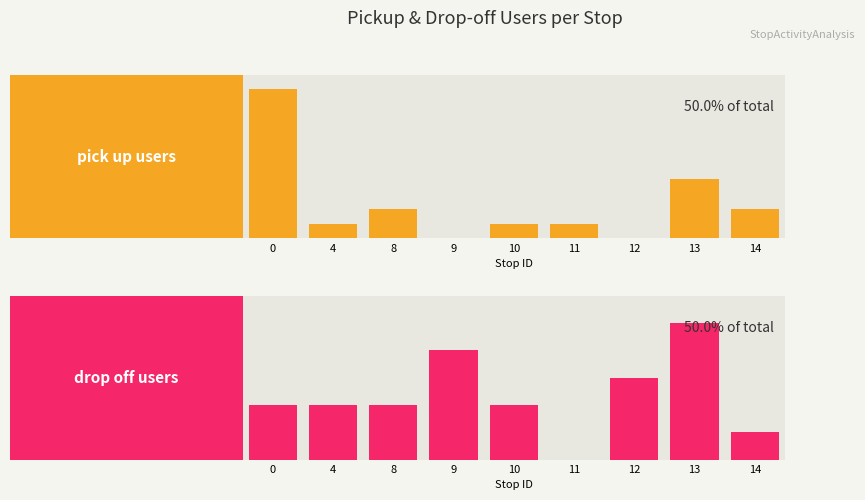

Count the pick up users values in the range 1 to 2.

5